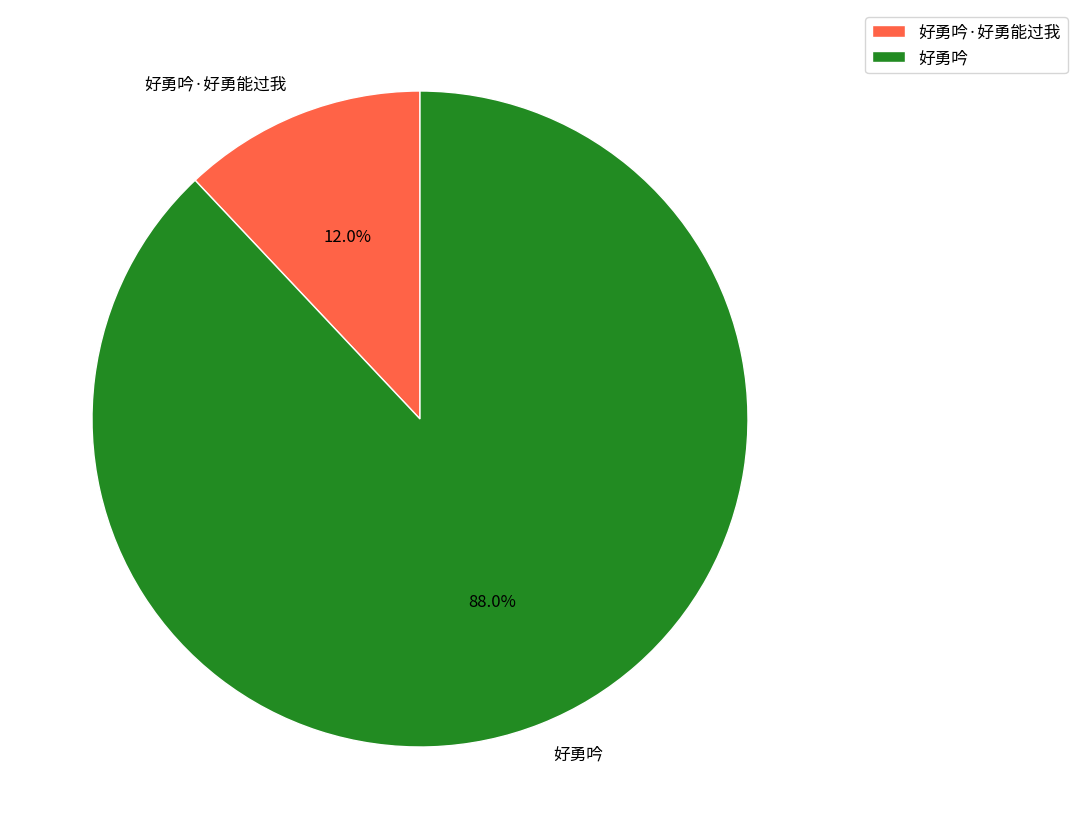

The 好勇吟·好勇能过我 slice represents 20% of the pie. True or false?

False